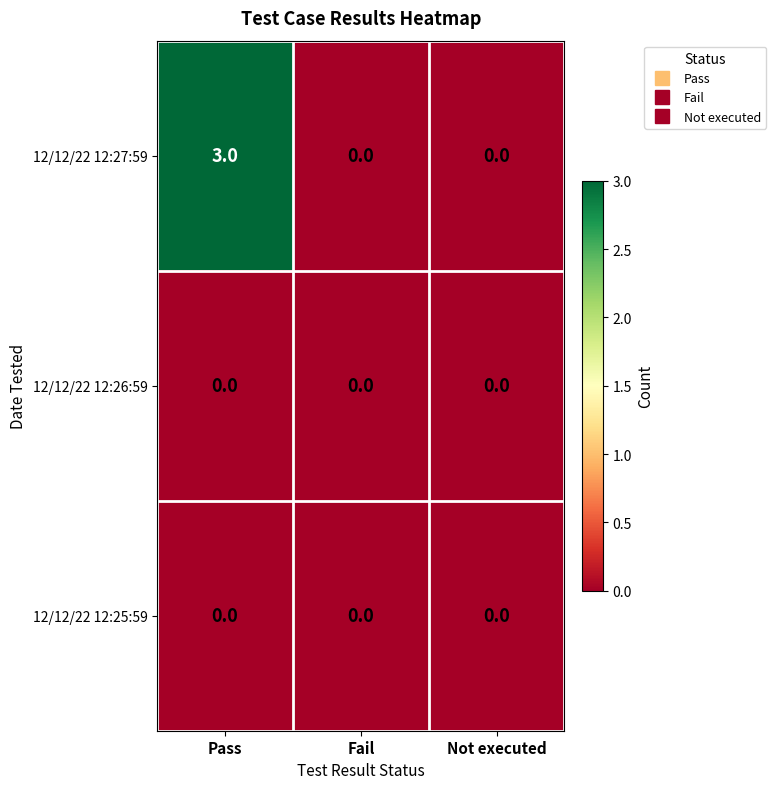

How many 12/12/22 12:27:59 values are between 0 and 3?

3